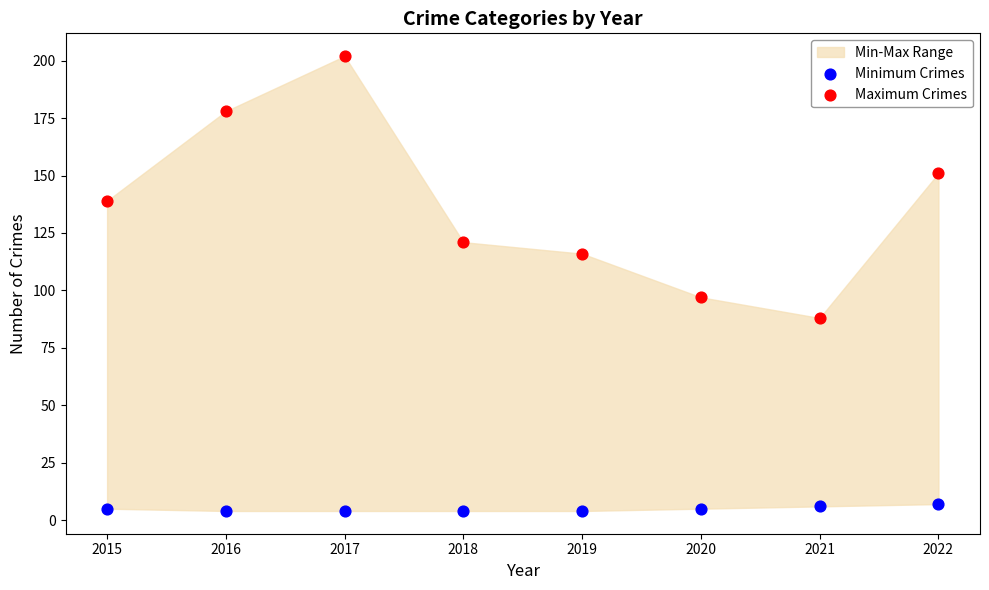

Across all series, what Y value is closest to 103?

97